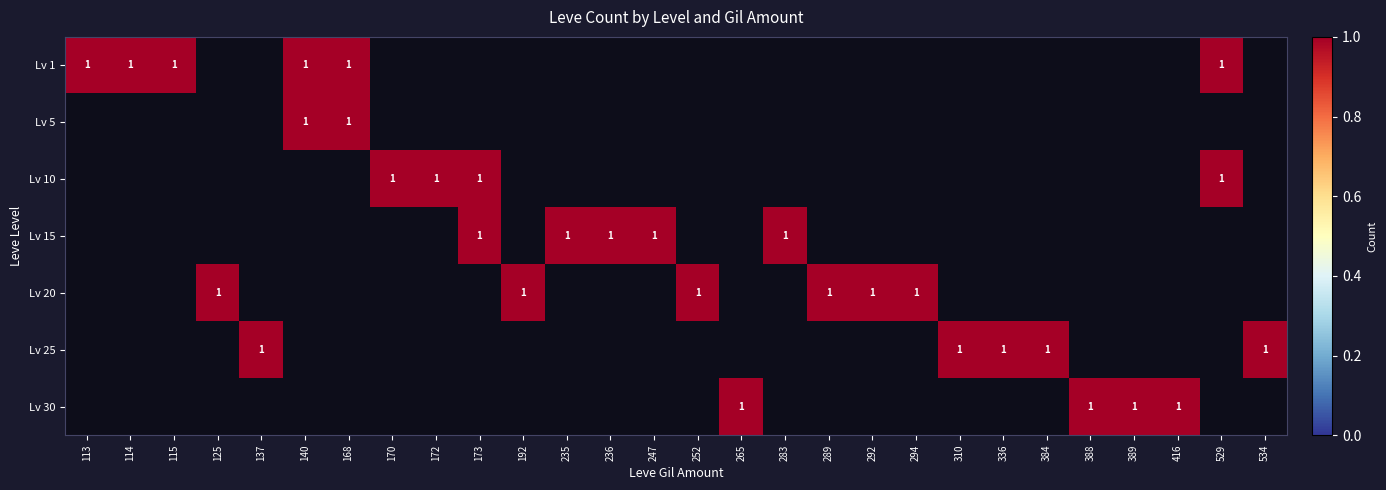

Which series has the widest spread of values?

5